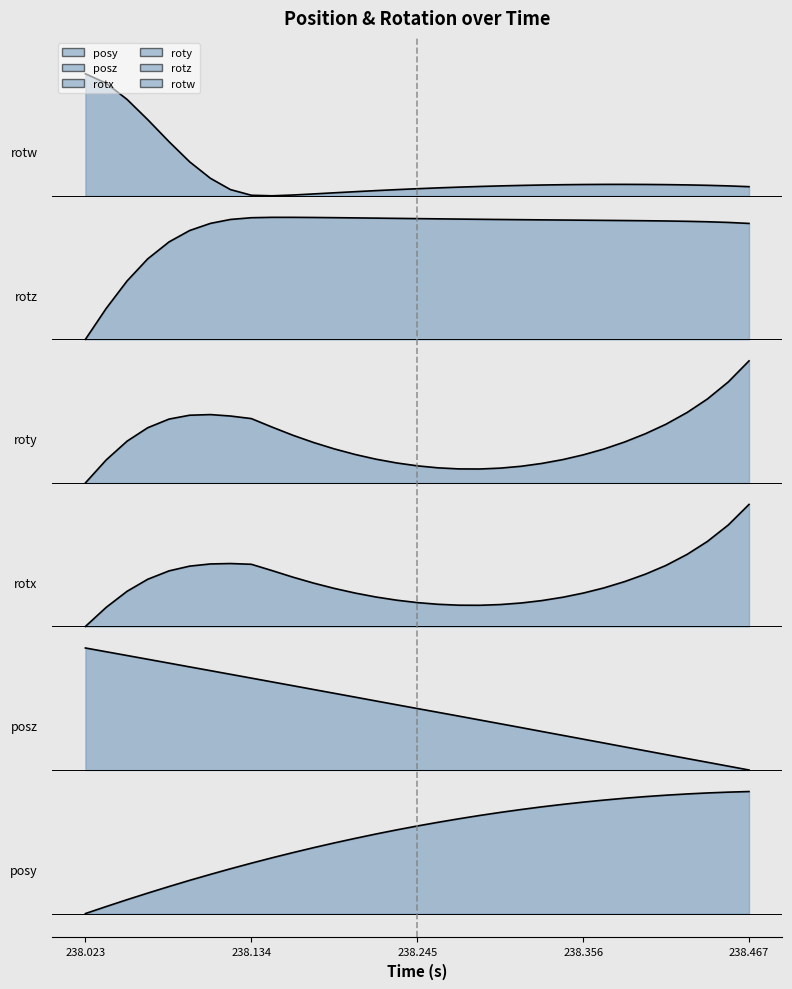

True or false: rotw has a value of 3.8 at 238.467.

False